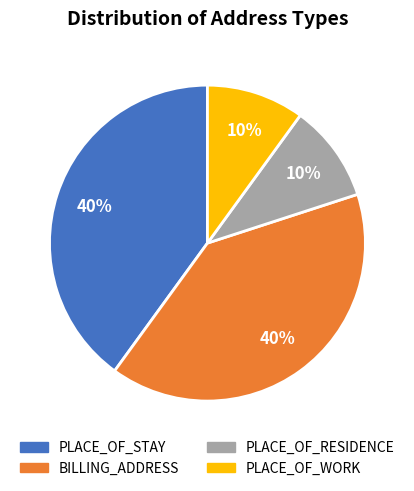

To the nearest percent, what is the difference between the largest and smallest slice percentages?

30%